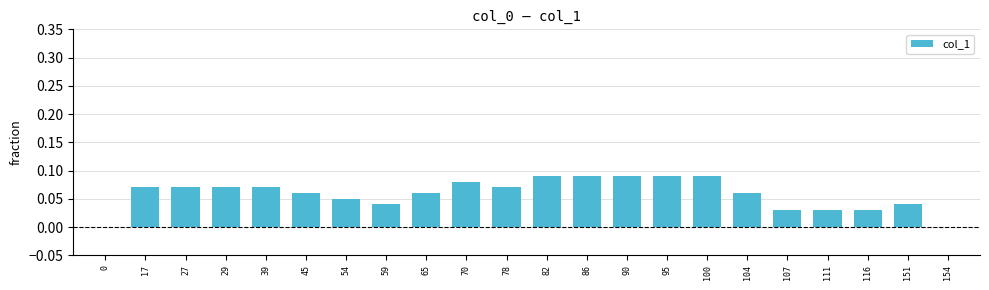

True or false: the data shows 0.0 at 154.

True